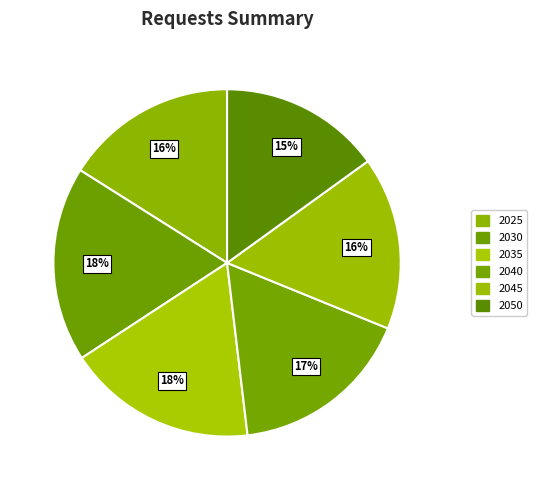

What percentage is the 2040 slice, to the nearest percent?

17%